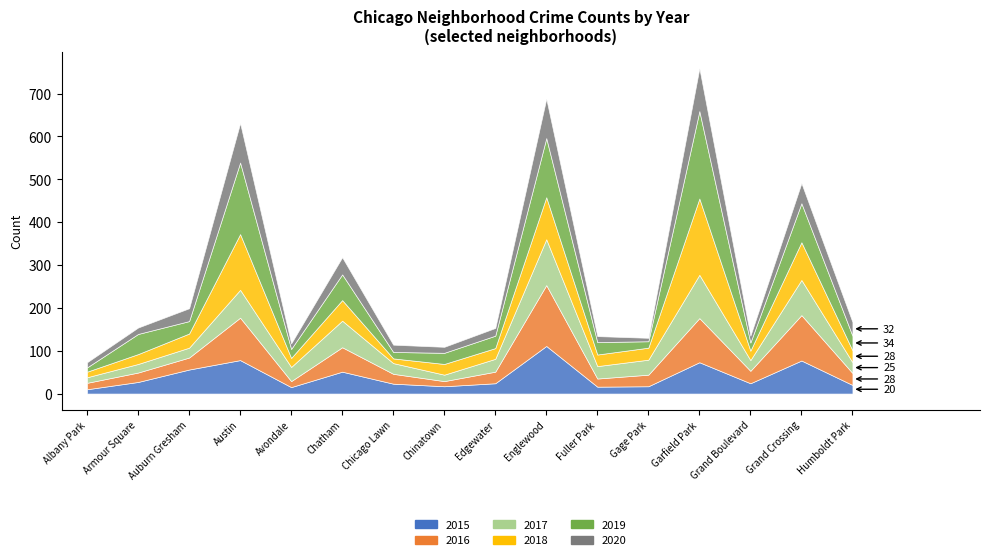

Which series has the widest spread of values?

2019